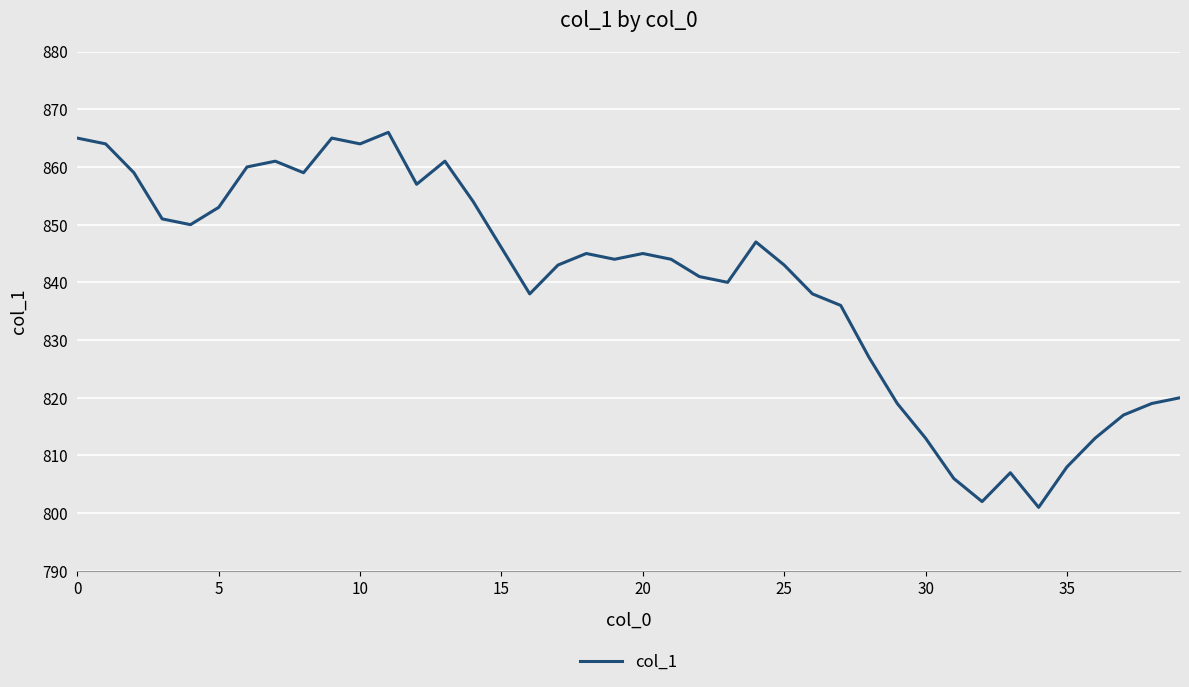

What is the smallest value displayed?

801